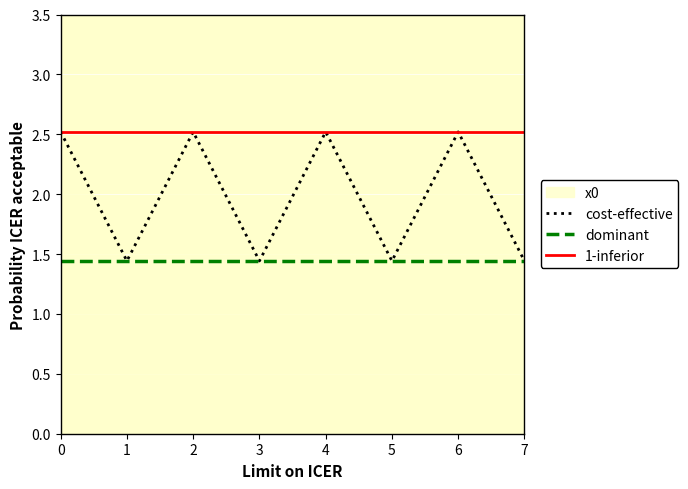

What is the spread (max minus min) of values at 0?

1.1